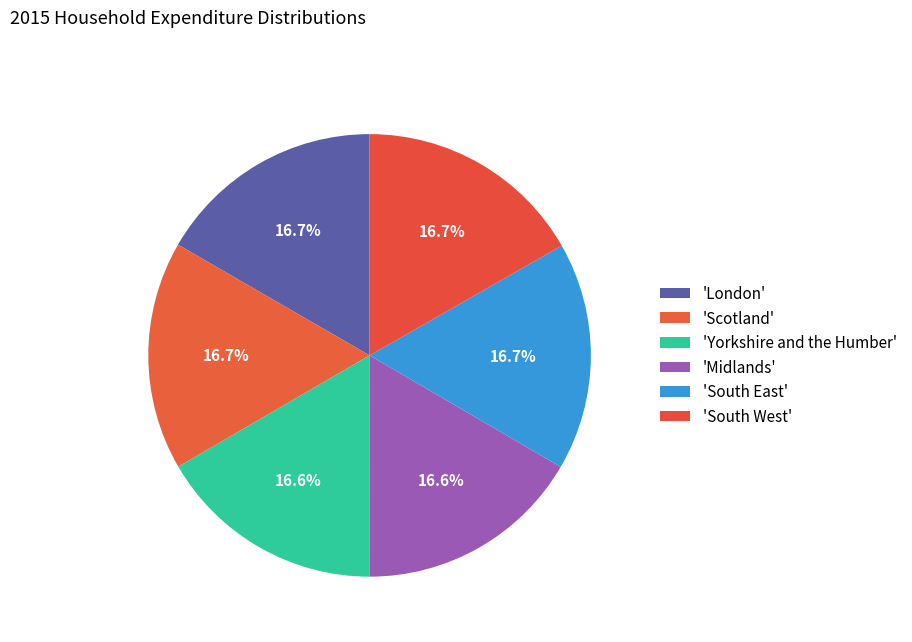

Does any single category account for the majority?

No